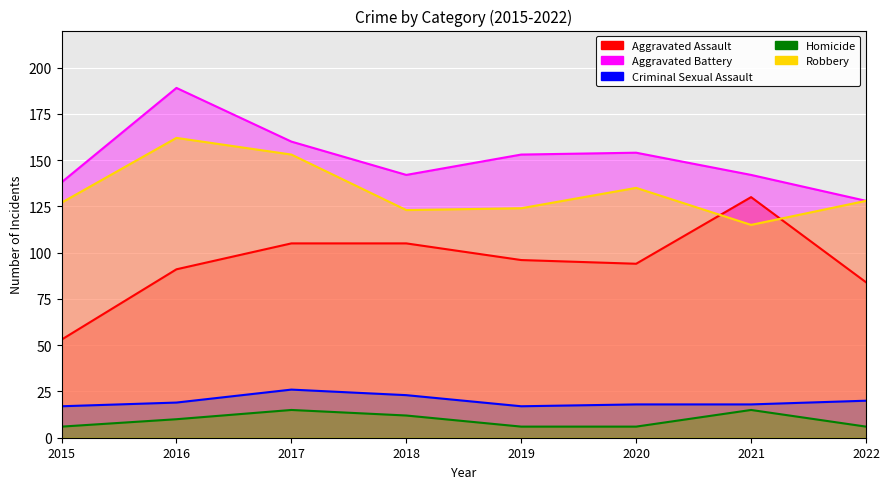

How many lines are shown in the chart?

5